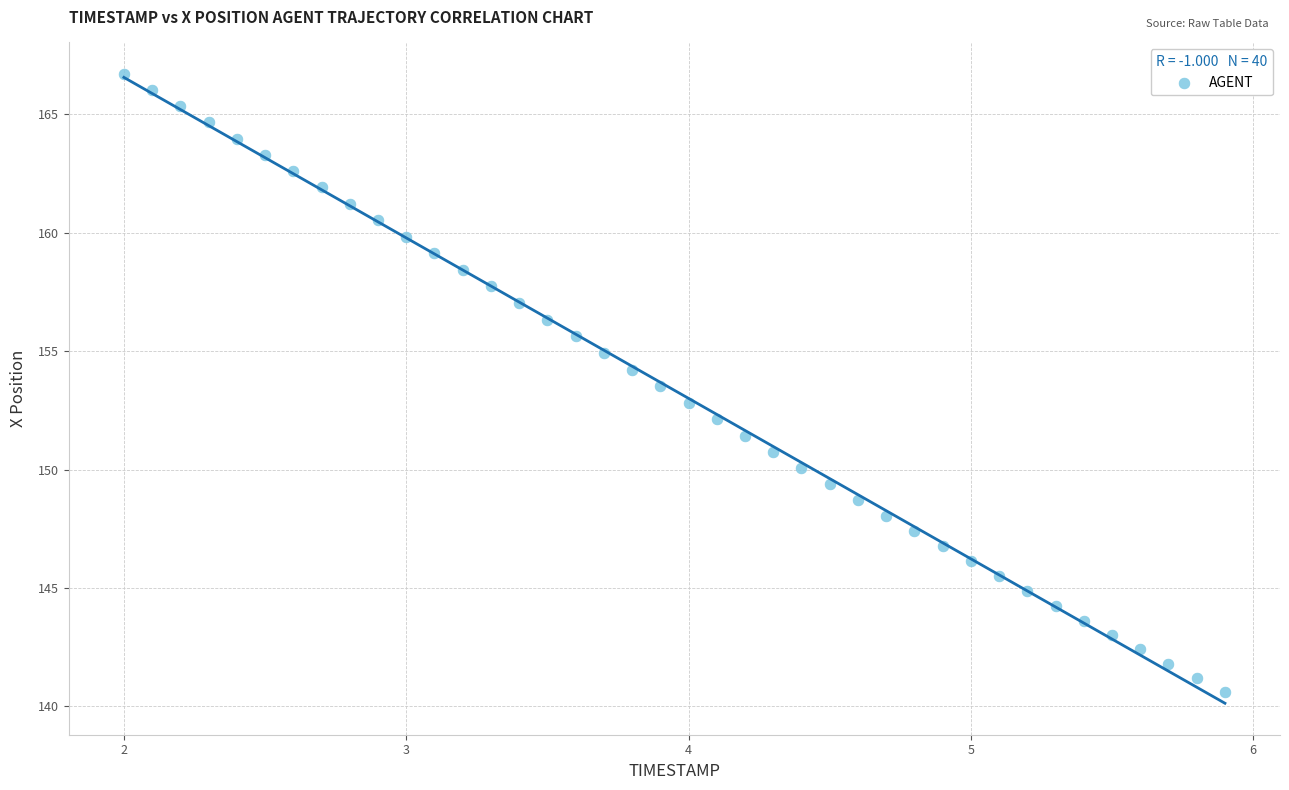

What is the range of X values (max minus min)?

3.9